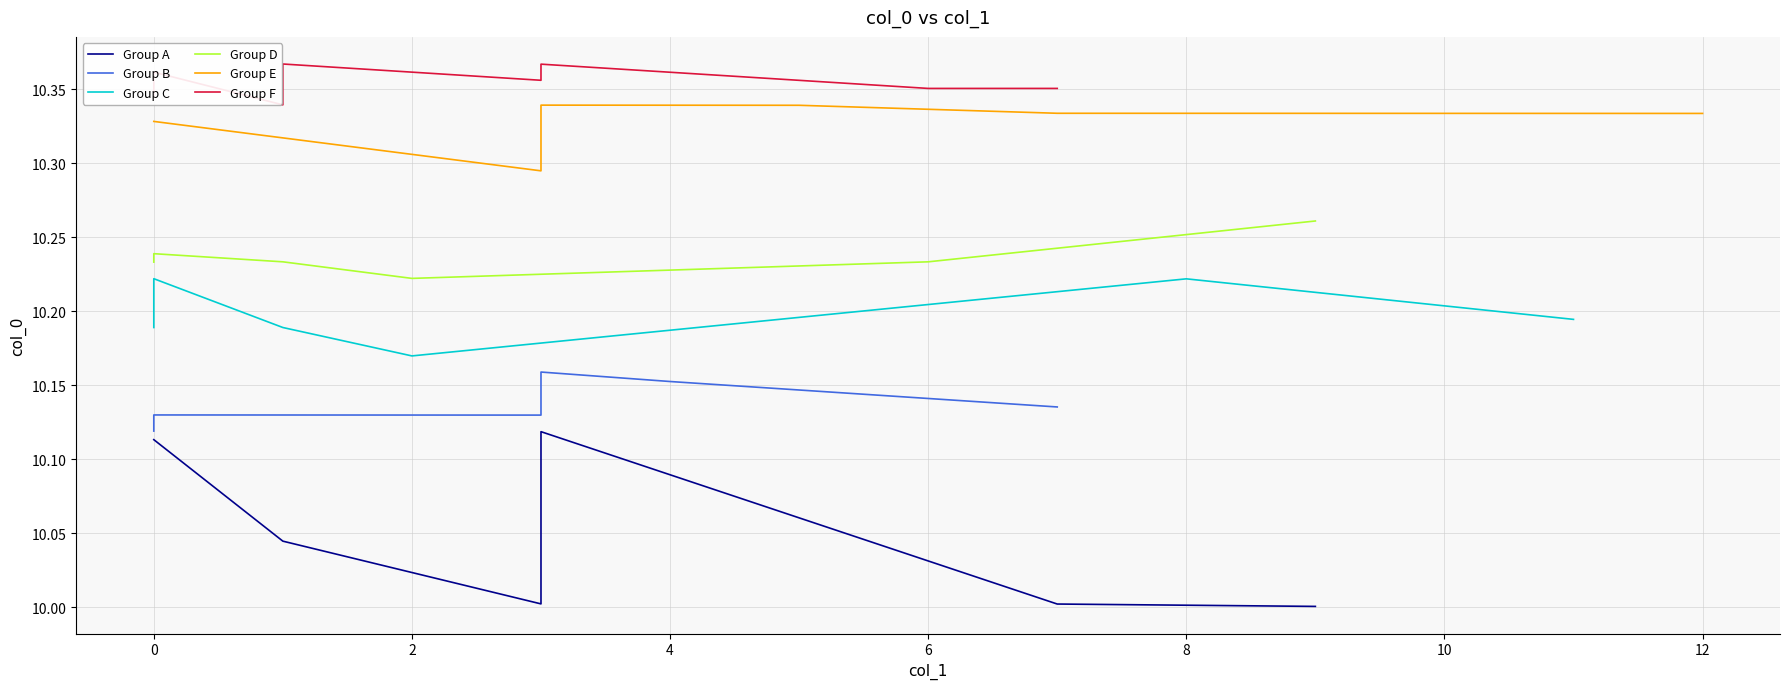

At which category does the chart reach its minimum across all series?

9